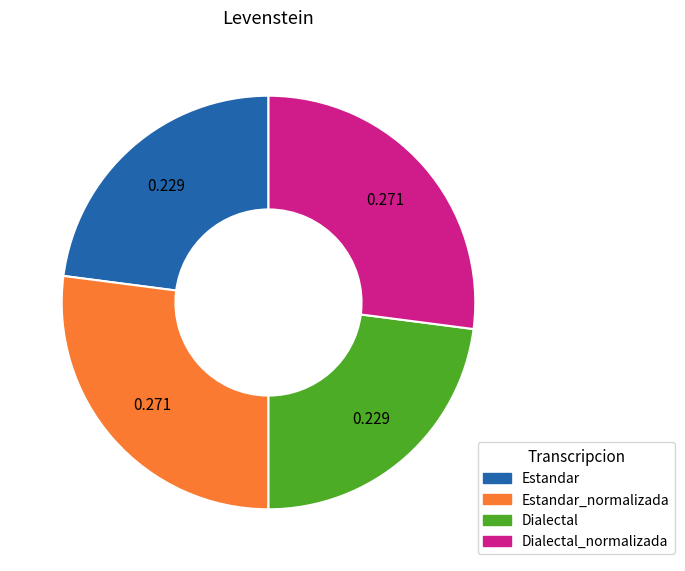

Is there a majority slice in this chart?

No